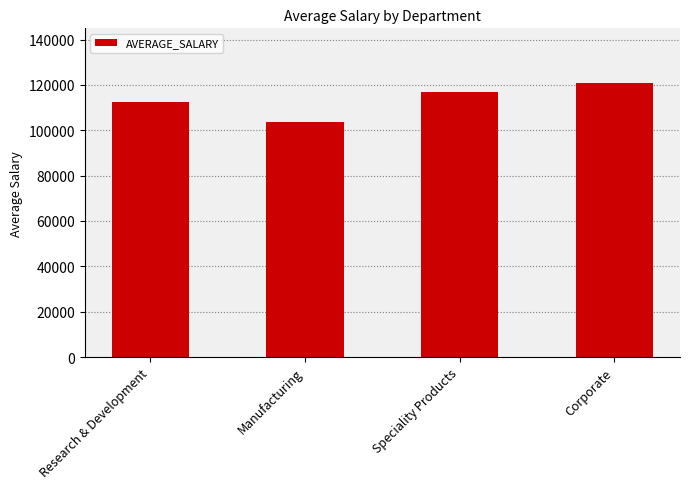

Is it true that the value at Manufacturing is 40566.6?

False